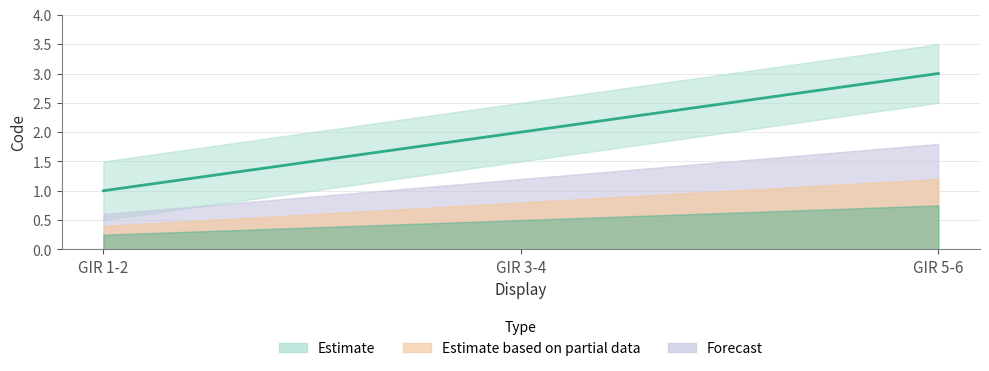

What is the label of the 1st point from the right?

GIR 5-6